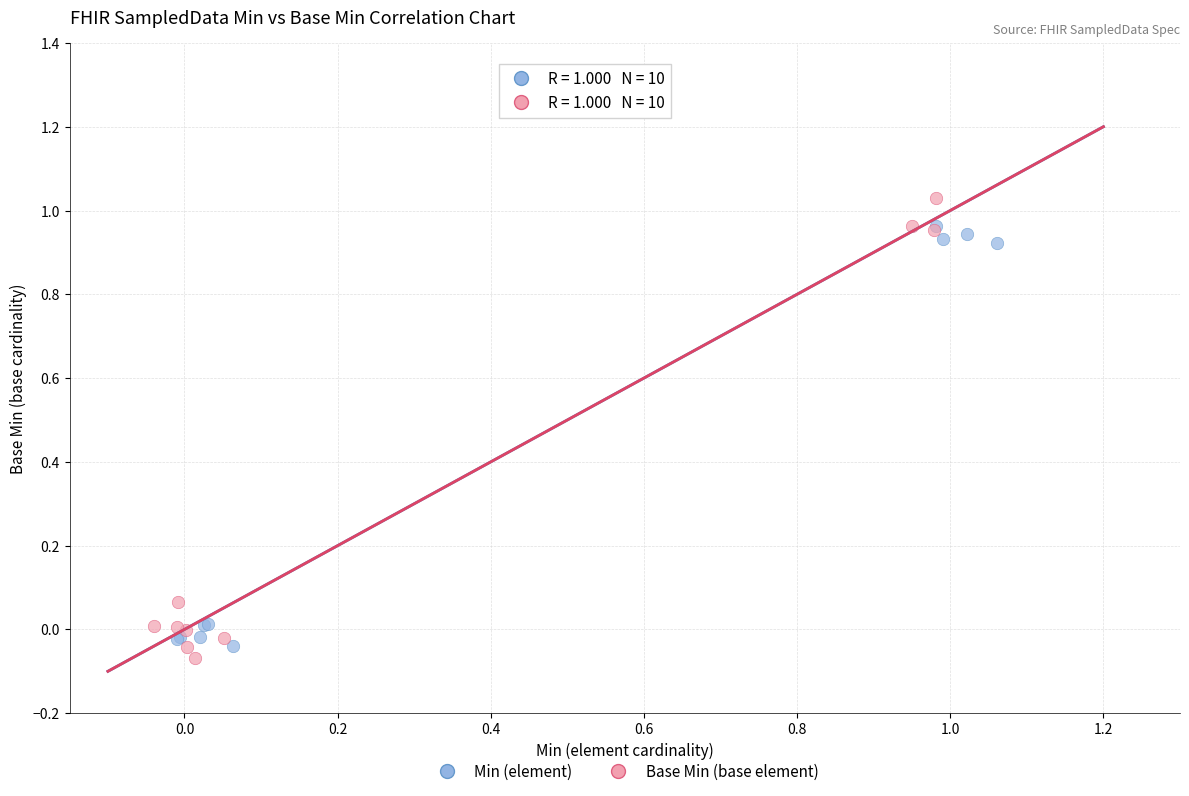

Which series reaches the maximum Y coordinate?

Base Min (base element)